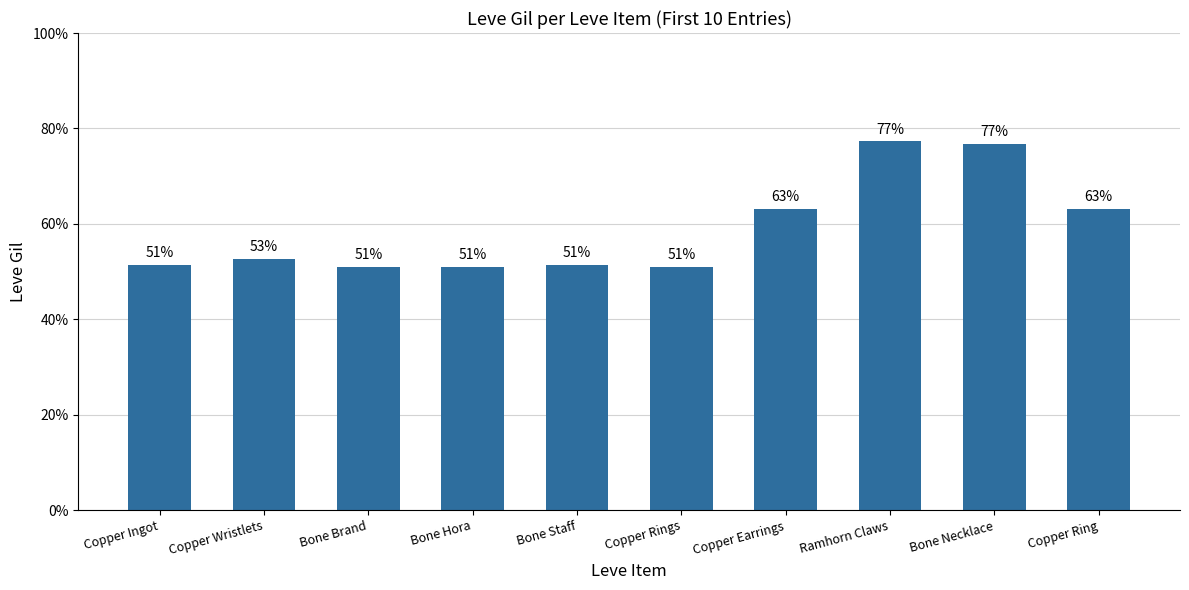

Does the chart contain any negative values?

No